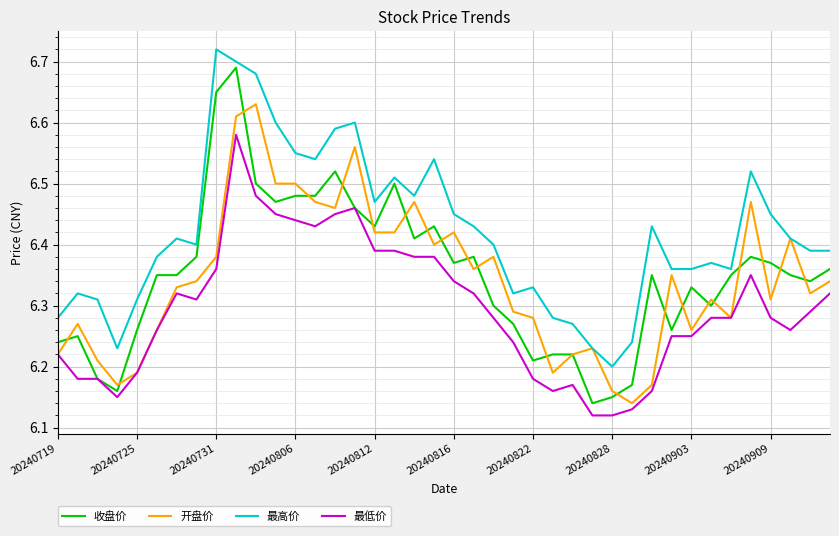

Rank the series by their maximum value, from highest to lowest.

最高价, 收盘价, 开盘价, 最低价